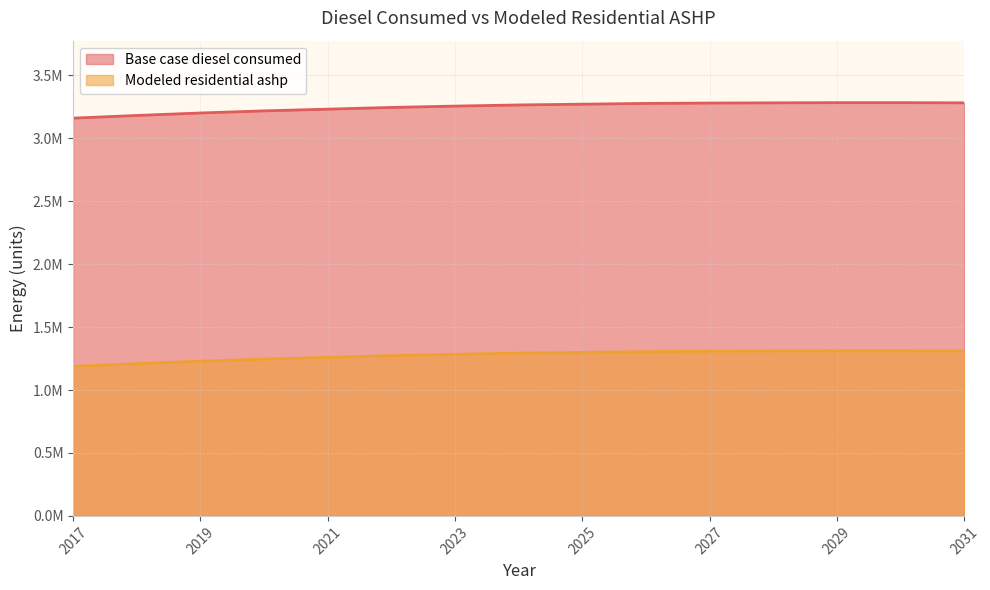

At which label does Base case diesel consumed reach its minimum?

2017